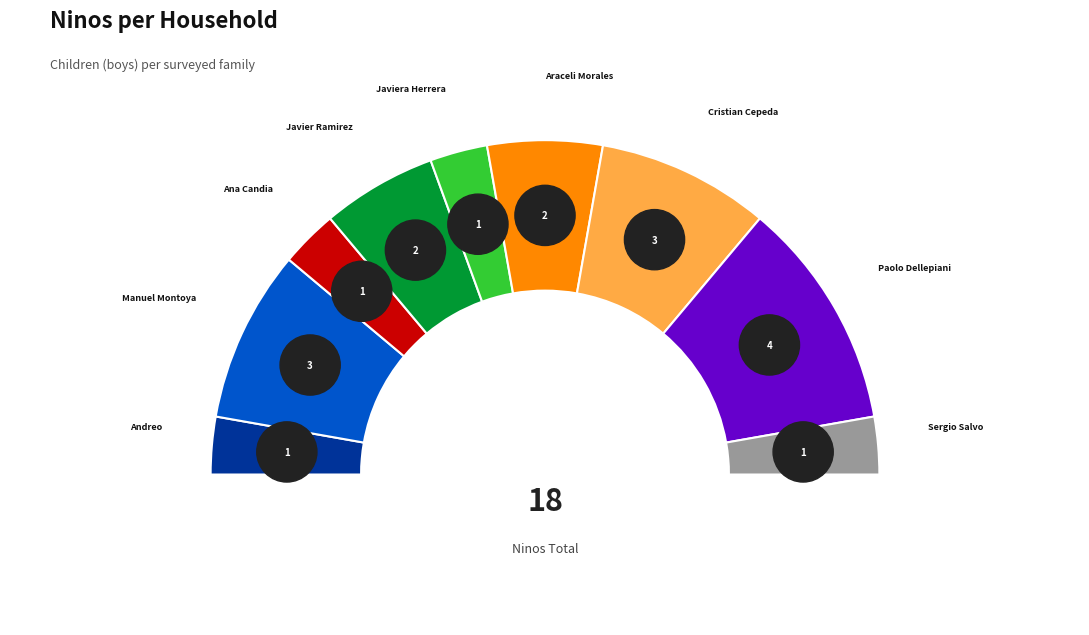

What percentage is the Ana Candia slice, to the nearest percent?

6%